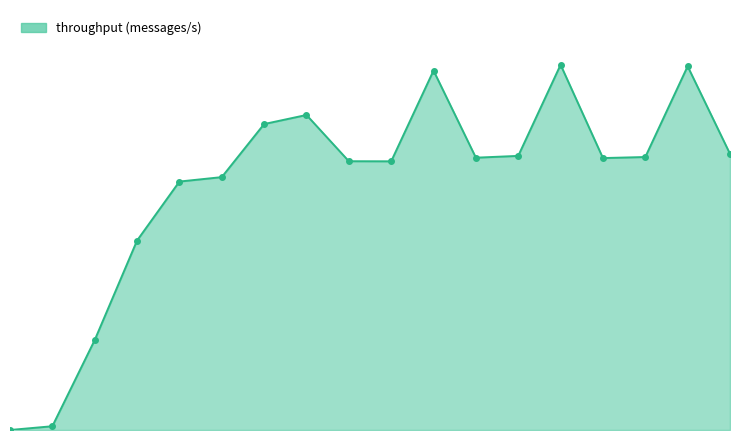

Reading right to left, what are all the values shown in this chart?

56941	75003	56293	56075	75313	56525	56155	74112	55405	55426	64962	63091	52147	51232	39068	18544	776	0